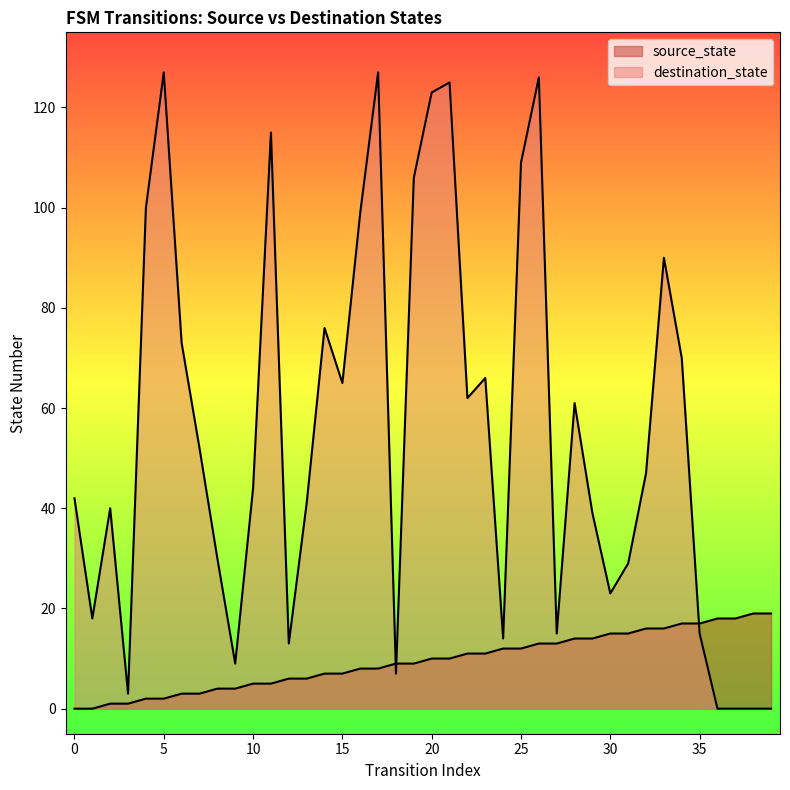

List the series in order of their peak value, highest first.

destination_state, source_state